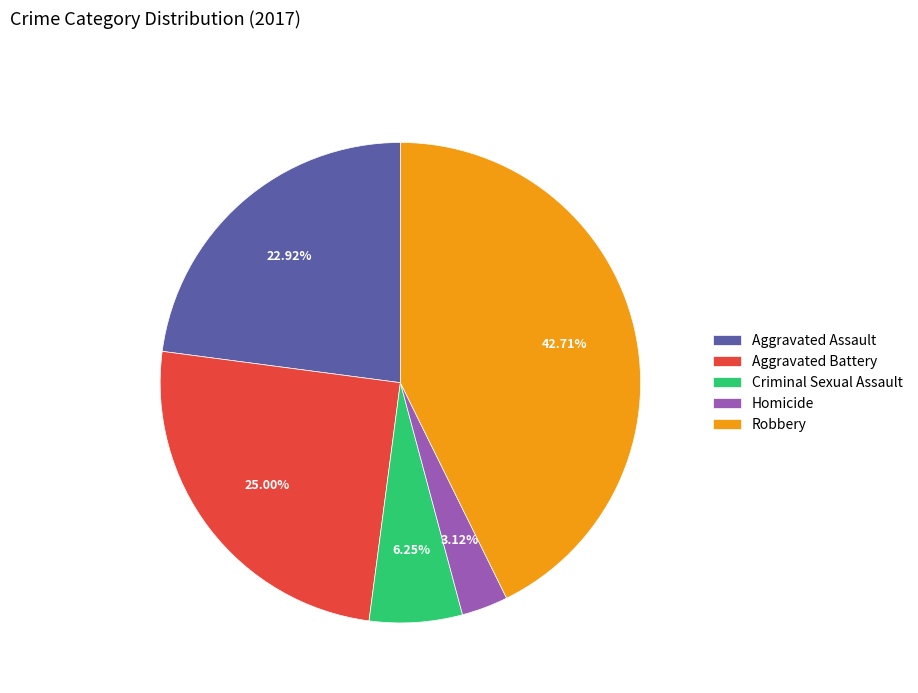

To the nearest percent, what is the combined percentage of Homicide and Aggravated Battery?

28%